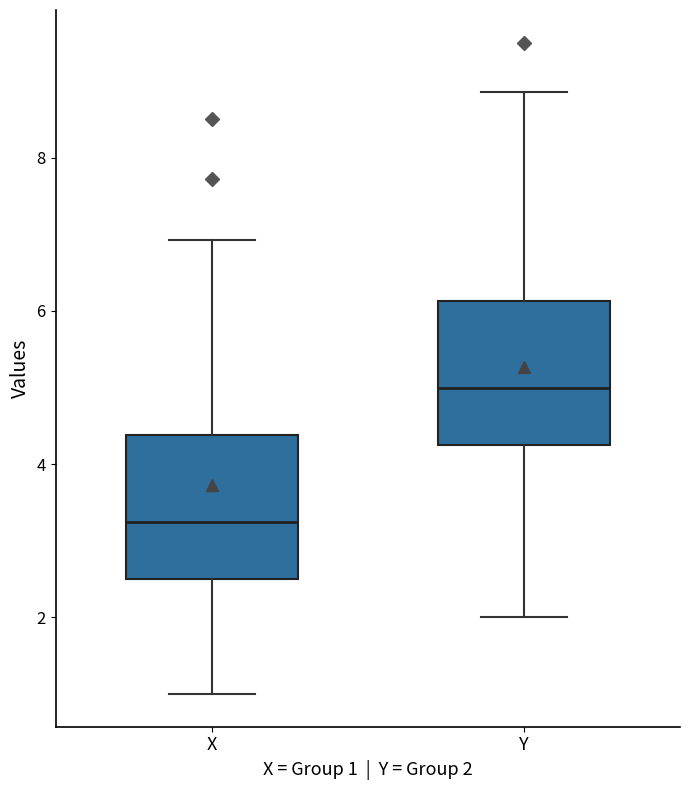

Which box has the lowest median line?

X